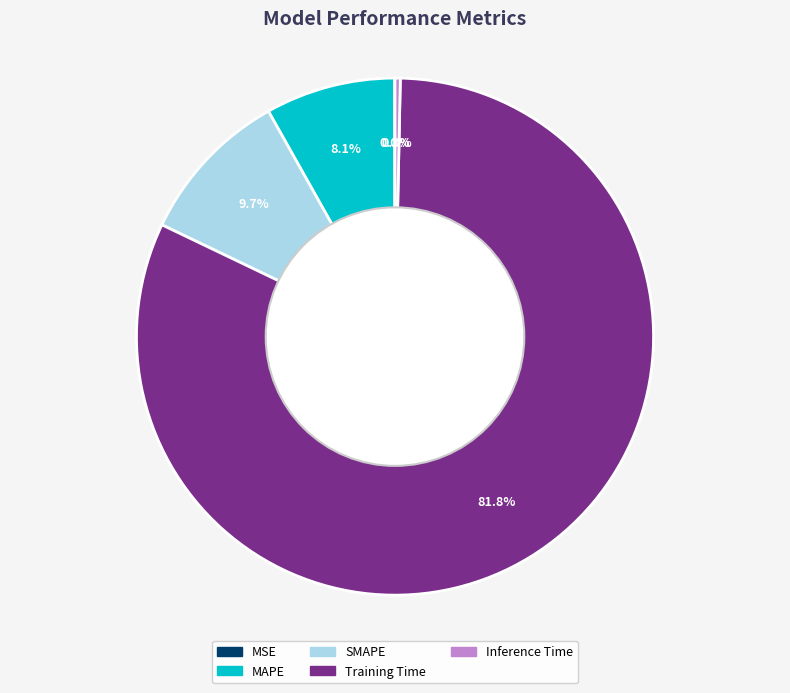

Which slice represents more than half of the pie?

Training Time